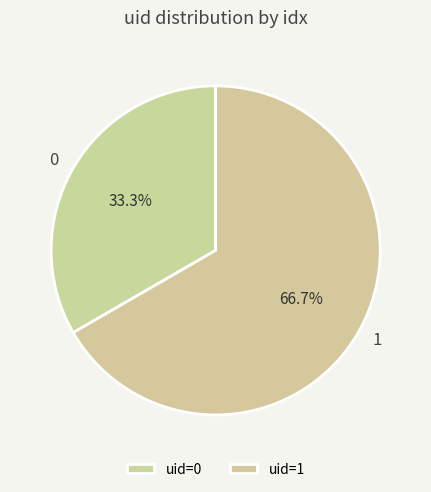

Do 1 and 0 together represent more than half of the pie?

Yes